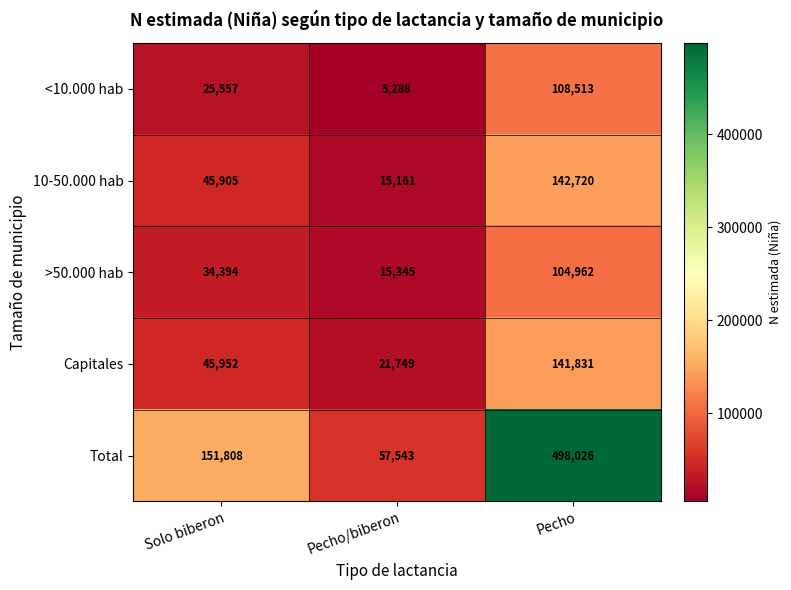

What is the lowest value of the <10.000 hab series?

5288